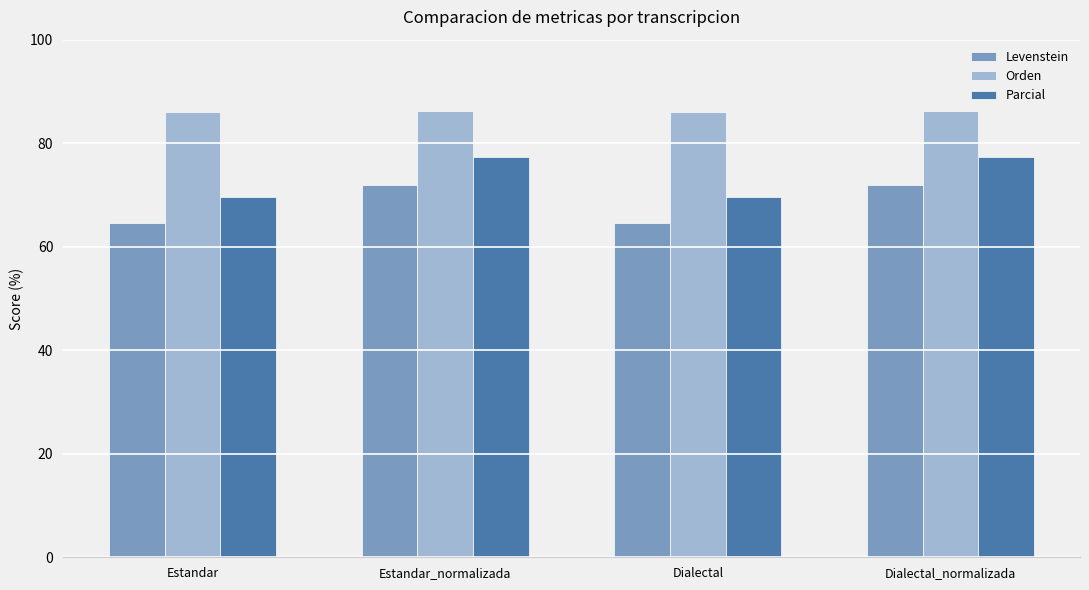

What is the spread (max minus min) of values at Dialectal_normalizada?

14.4